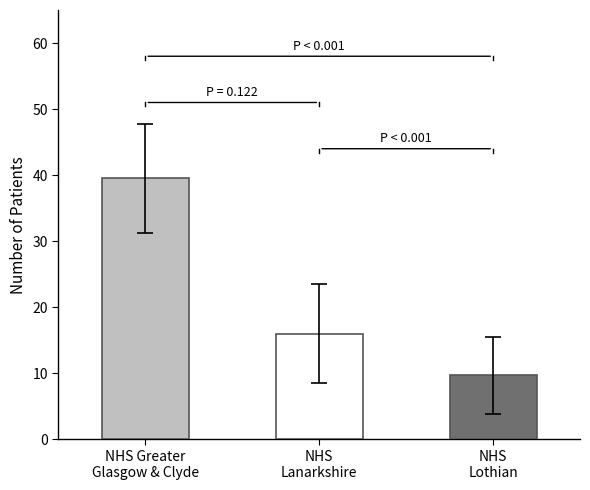

What is the value of the 2nd bar from the left?

16.0